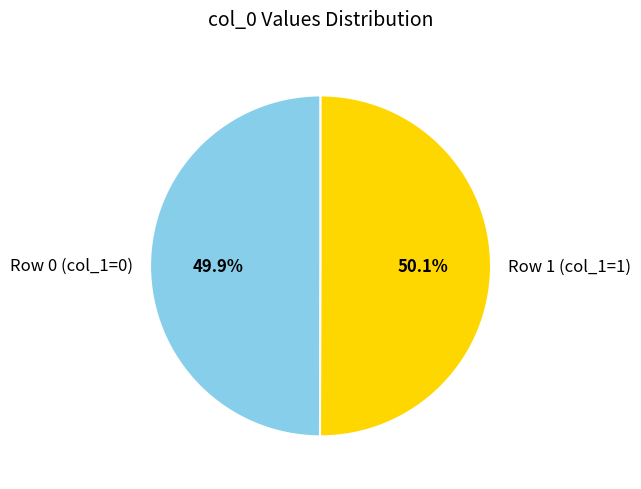

What is the total percentage of Row 0 (col_1=0) and Row 1 (col_1=1)?

100.0%